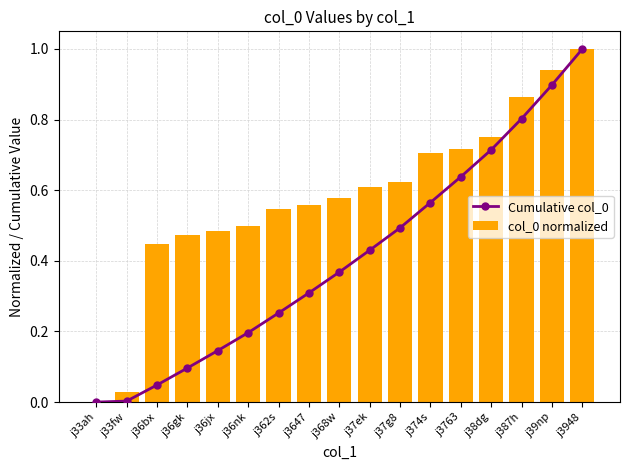

Which series has the largest range (max minus min)?

Cumulative col_0